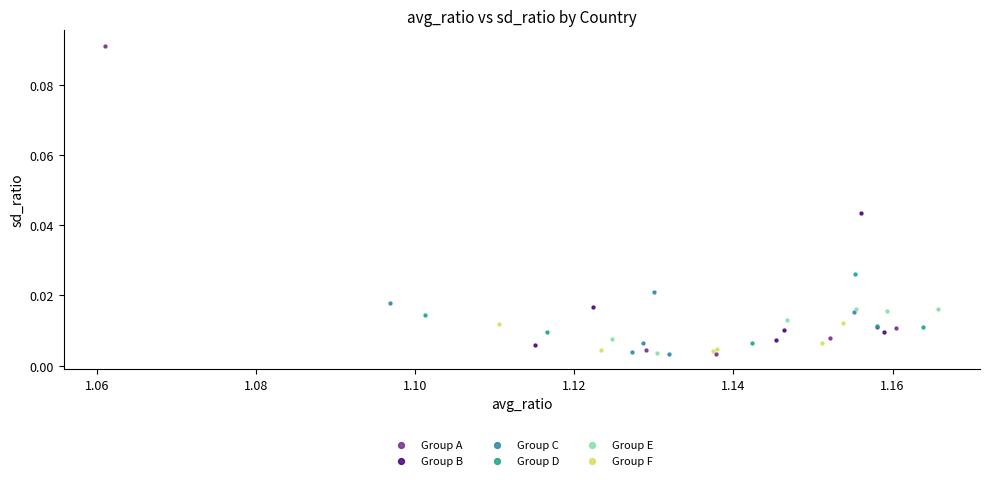

Which series contains the highest Y value?

Group A